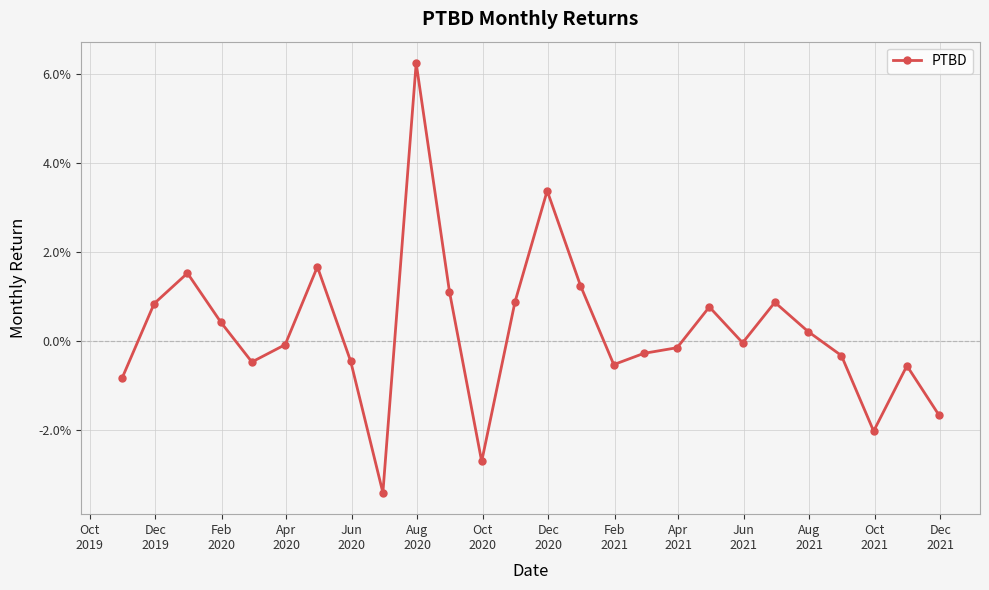

Is this an area chart (filled region under the line)?

No